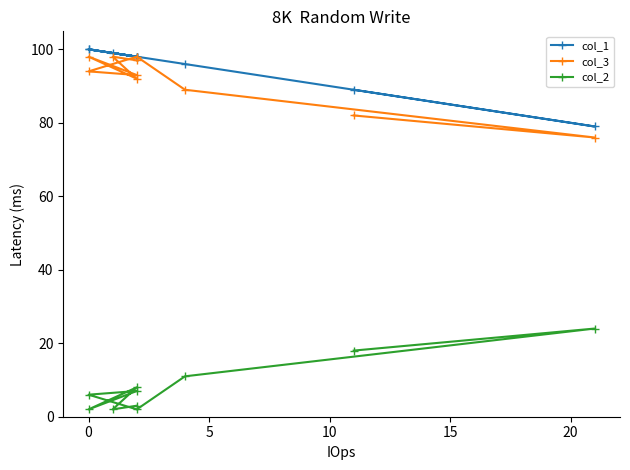

What are all the series names shown in the legend?

col_1, col_3, col_2